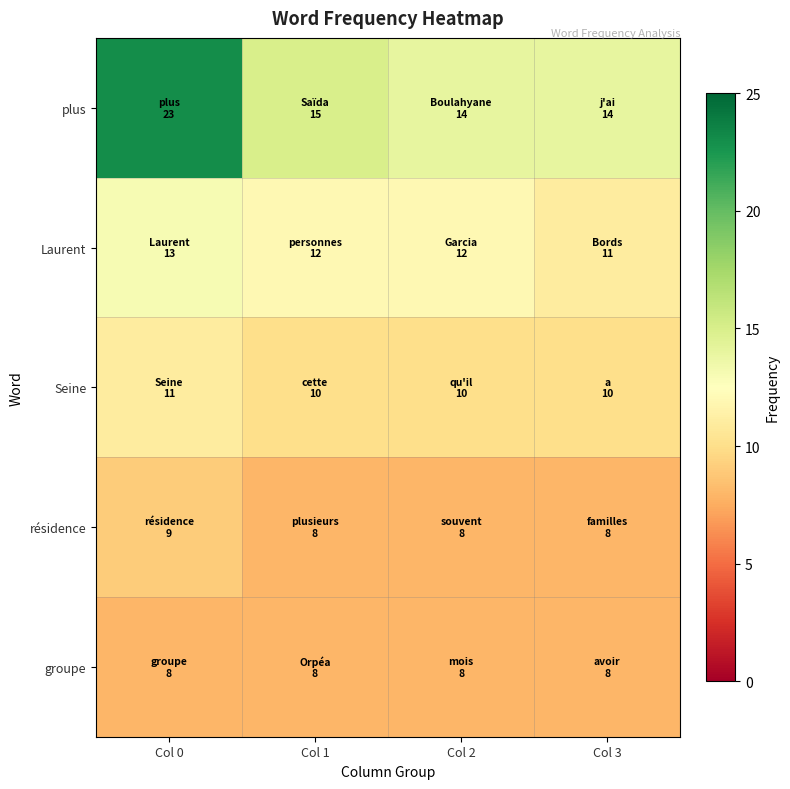

Which series has the largest total across all categories?

plus